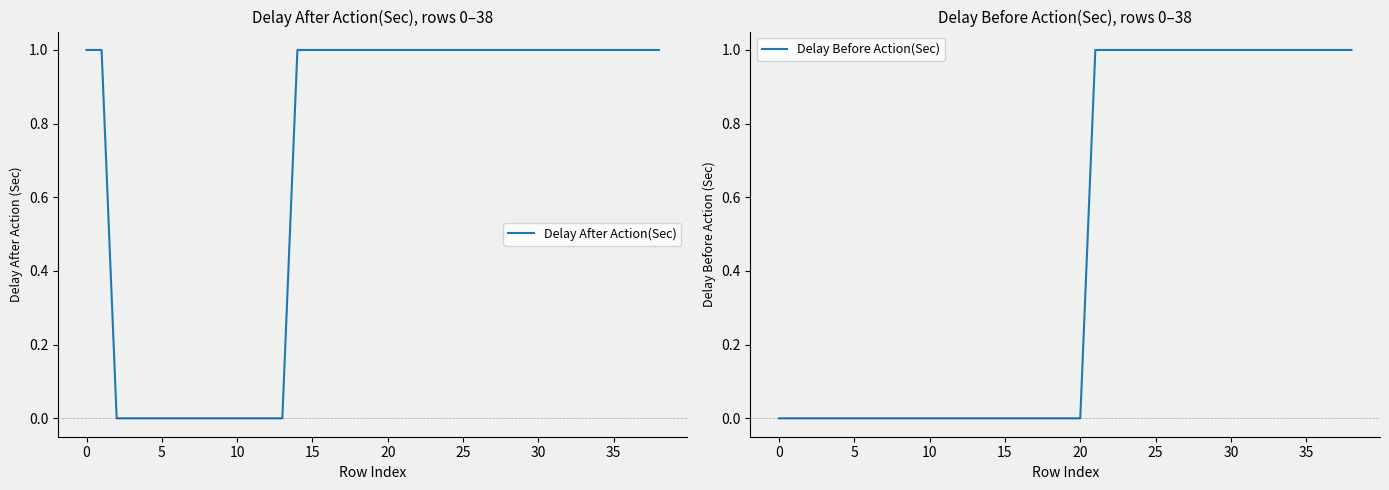

True or false: Delay Before Action(Sec) and Delay After Action(Sec) intersect in this chart.

False